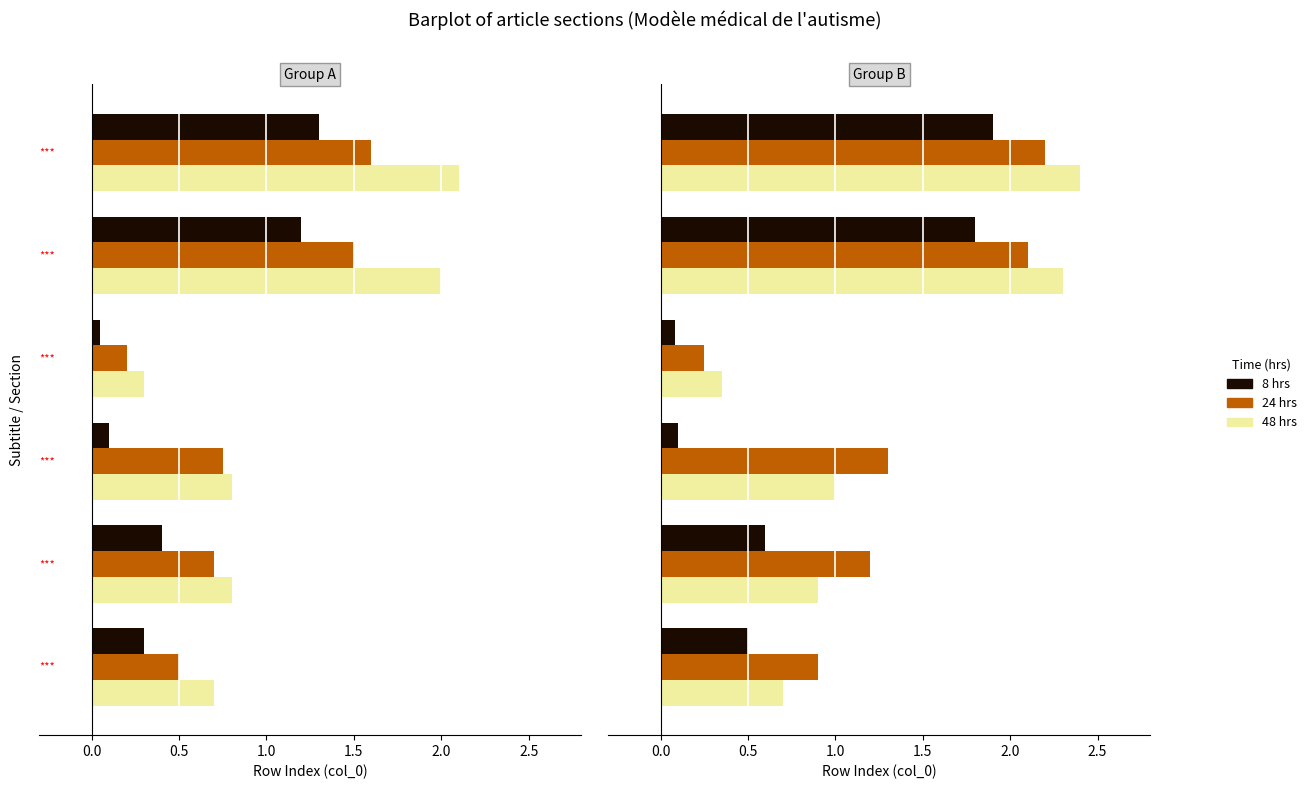

At how many categories does at least one series exceed 1?

4